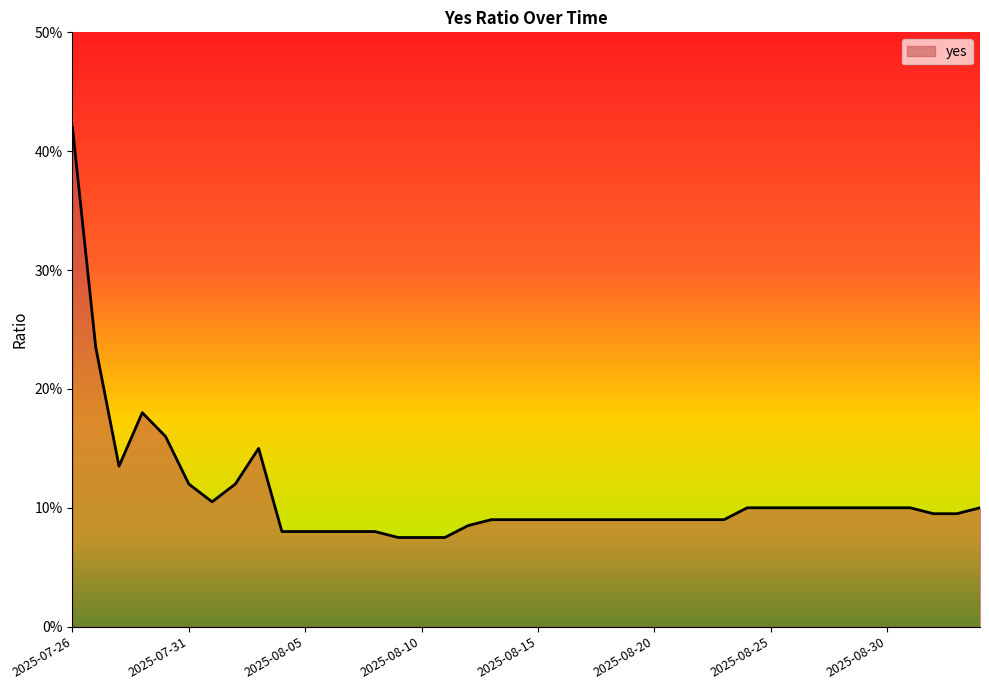

Count the values in the range 0 to 1.

40